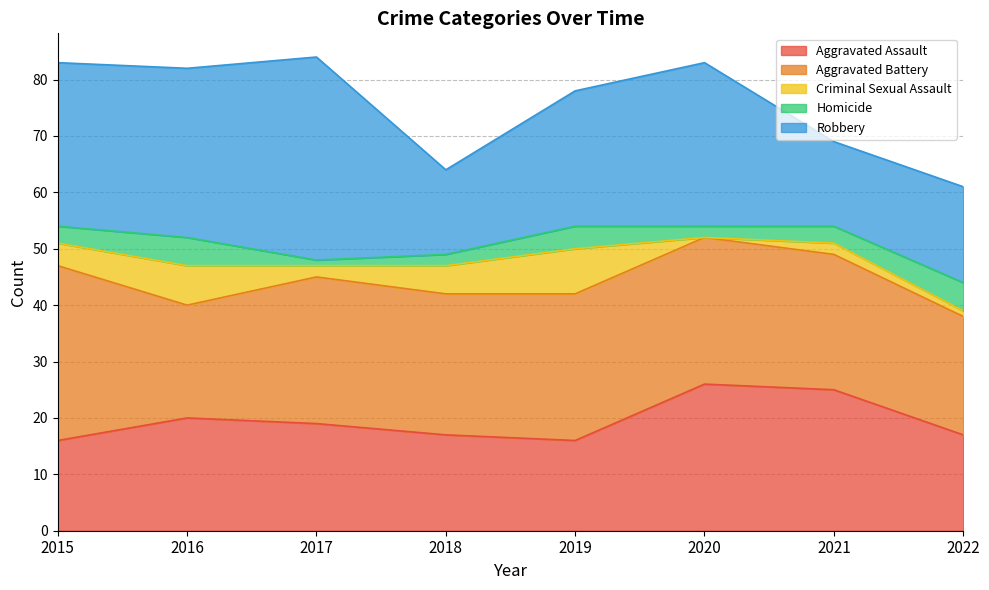

True or false: Criminal Sexual Assault has more than 1 points higher than both neighbors.

True